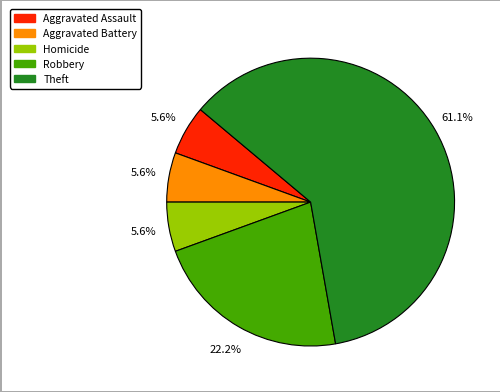

Is there a majority slice in this chart?

Yes